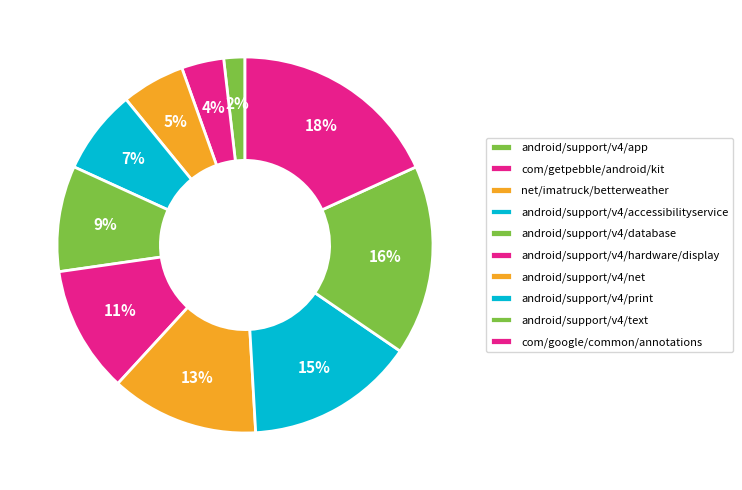

Which category has the biggest portion of the pie?

com/google/common/annotations